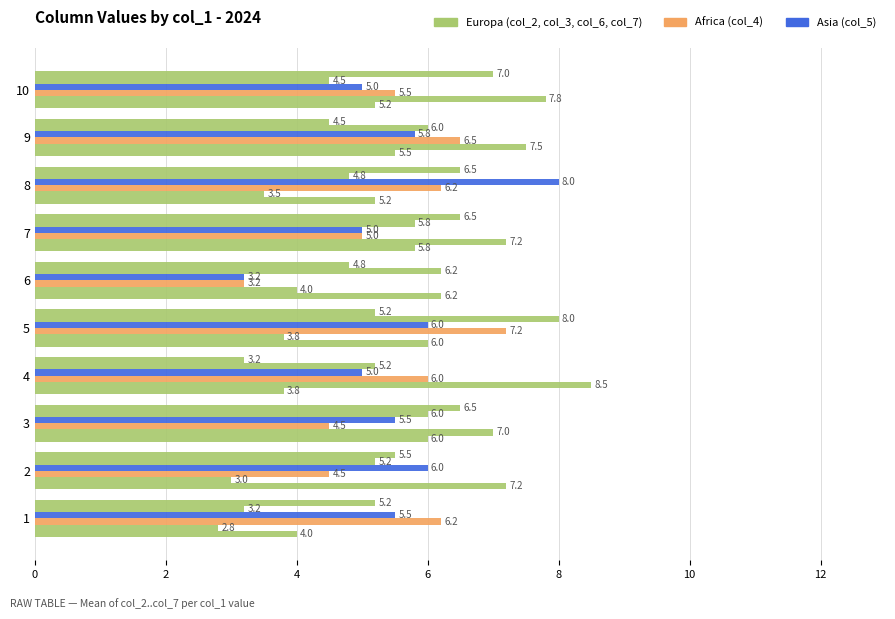

Count the number of categories in the chart.

10